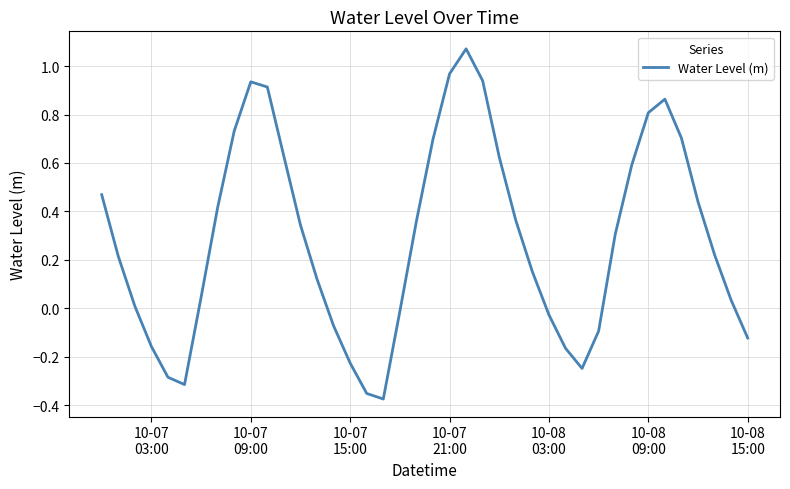

What is the difference between the maximum and minimum values?

1.4